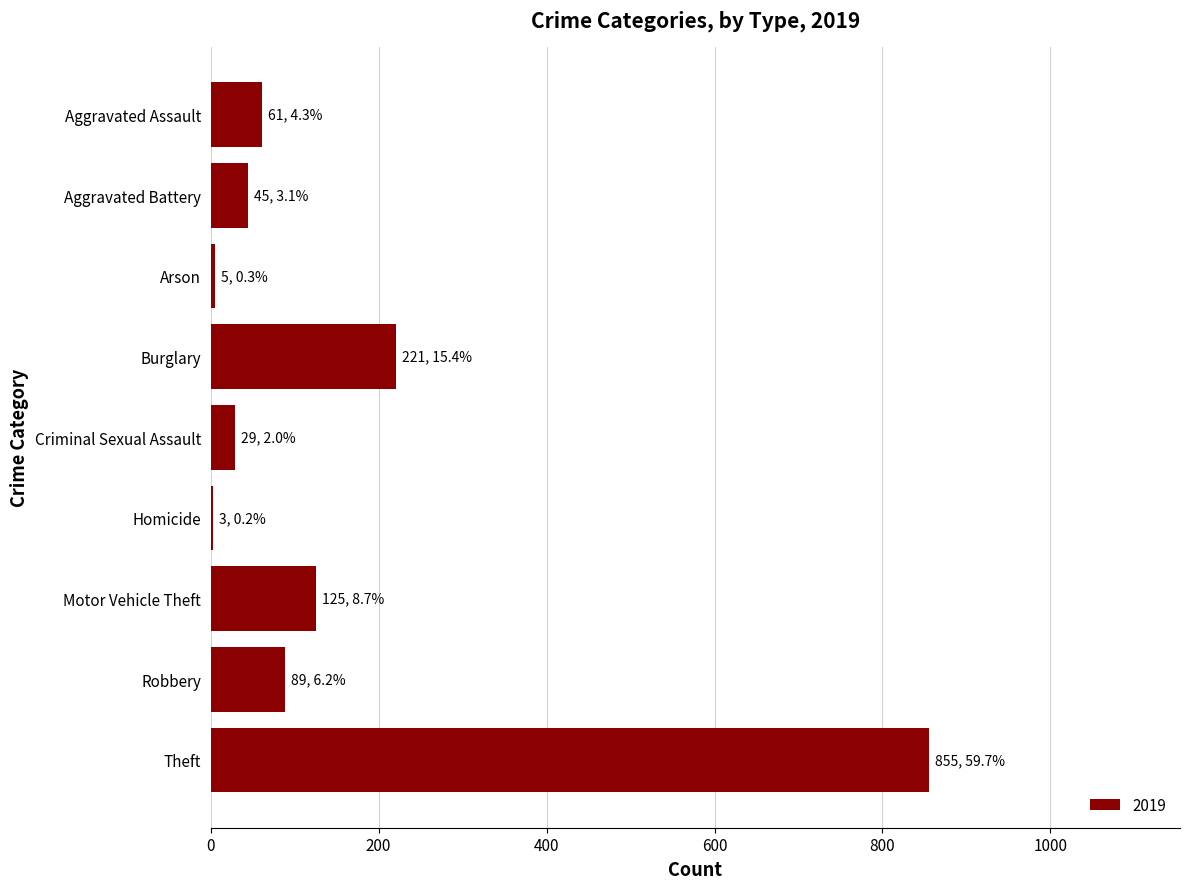

Is it true that the value at Burglary is 221?

True